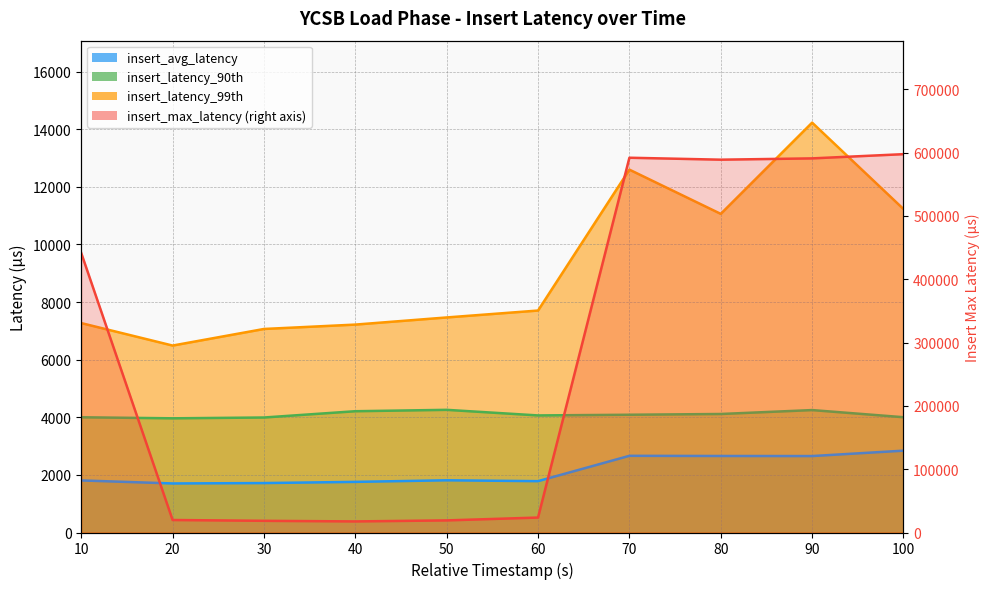

The value of insert_max_latency at 90 is 590847.0. True or false?

True